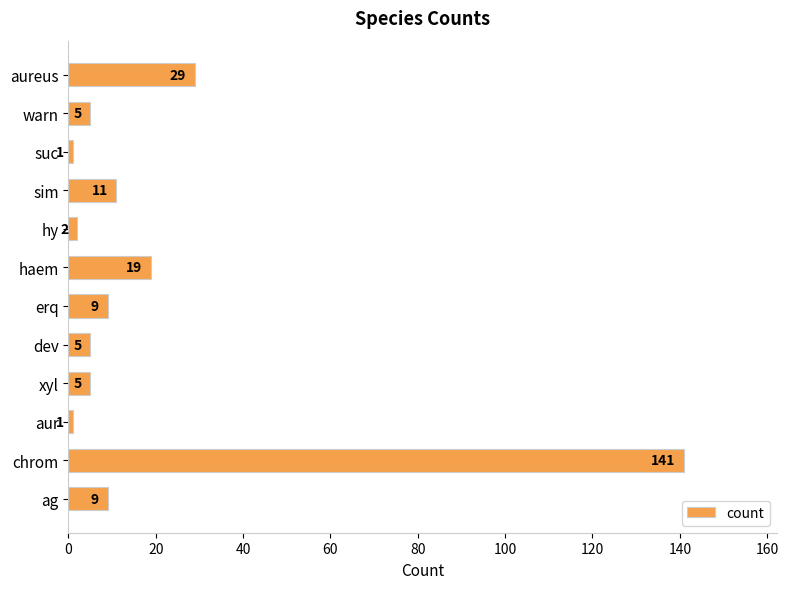

Does the chart contain any negative values?

No